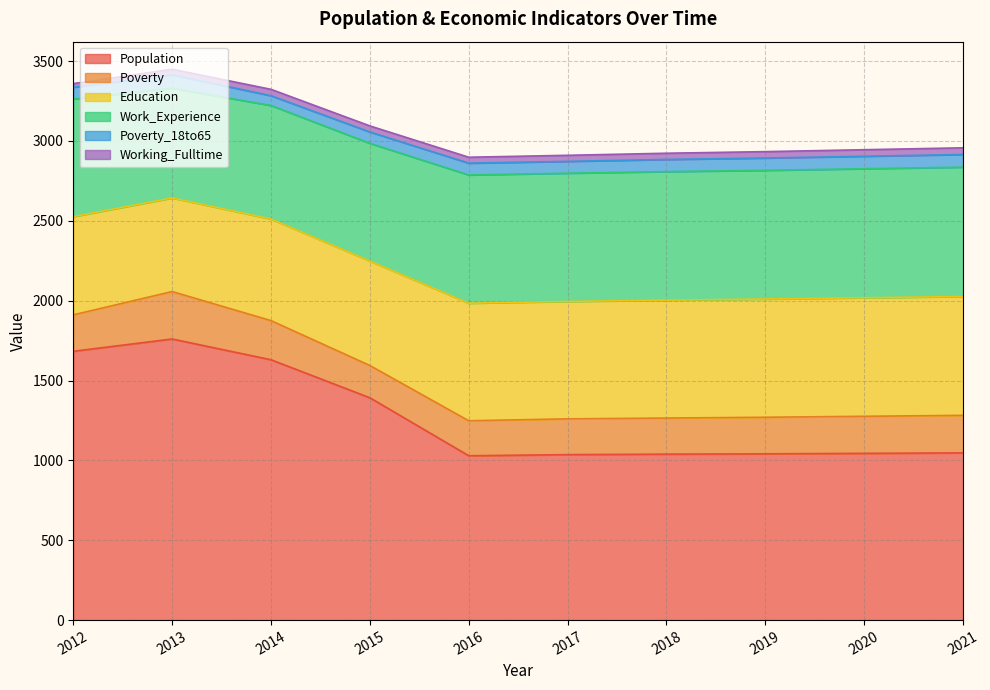

Which series has the largest total across all categories?

Population